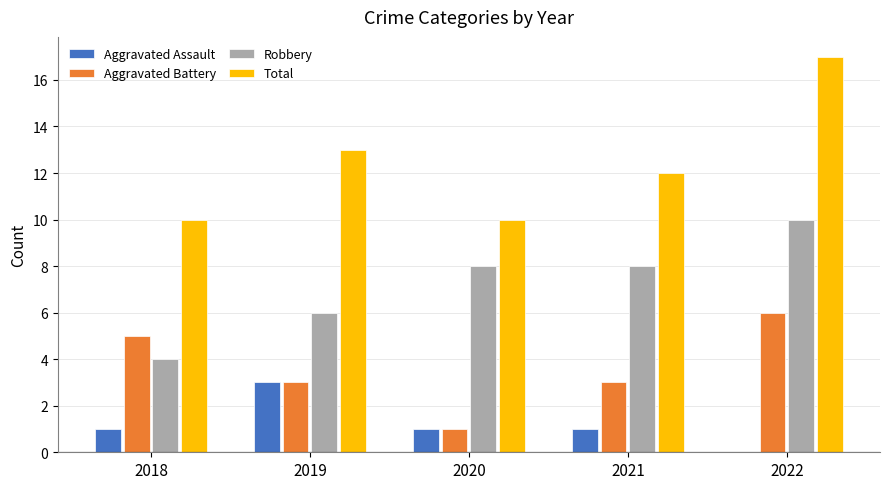

Where is Total nearest to the value 13?

2019